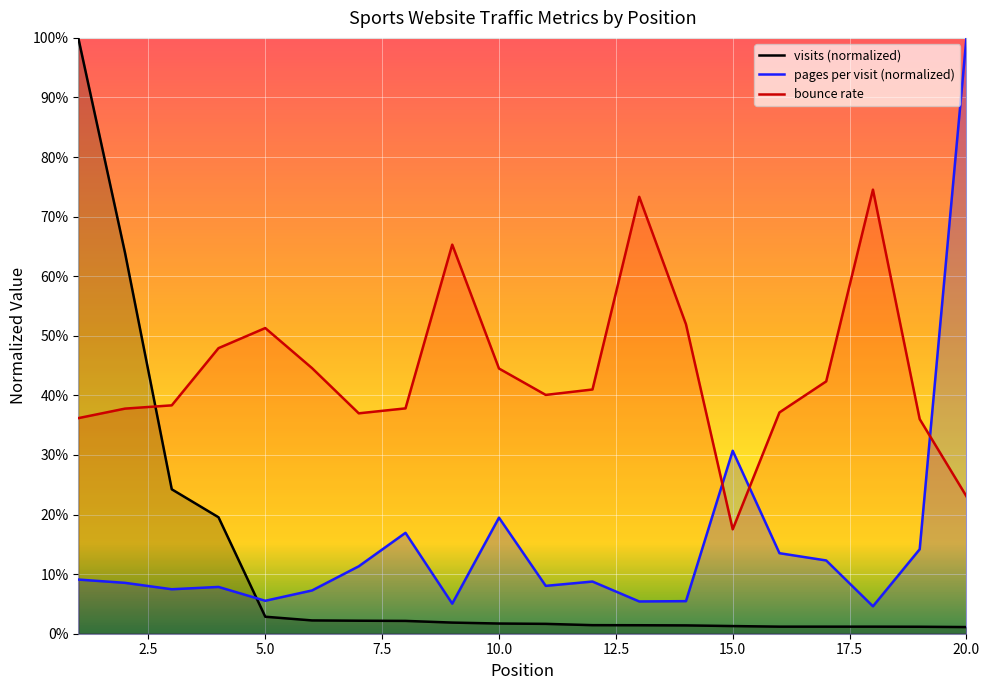

What is the average value of the visits series?

0.1